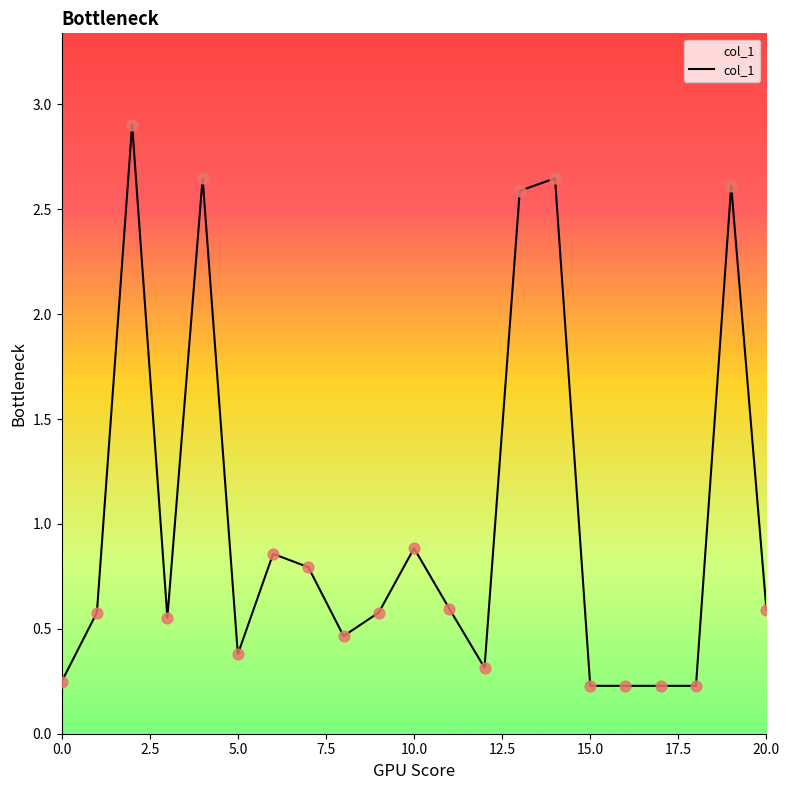

What is the maximum value shown in the chart?

2.9